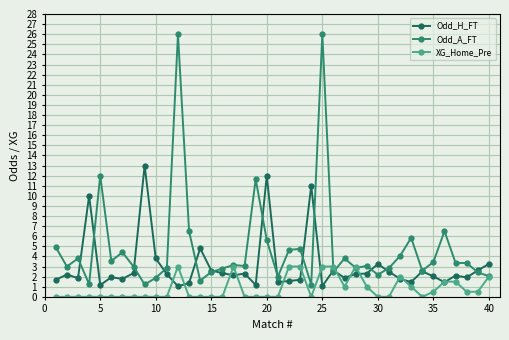

True or false: XG_Home_Pre has more than 1 interior local peaks.

True